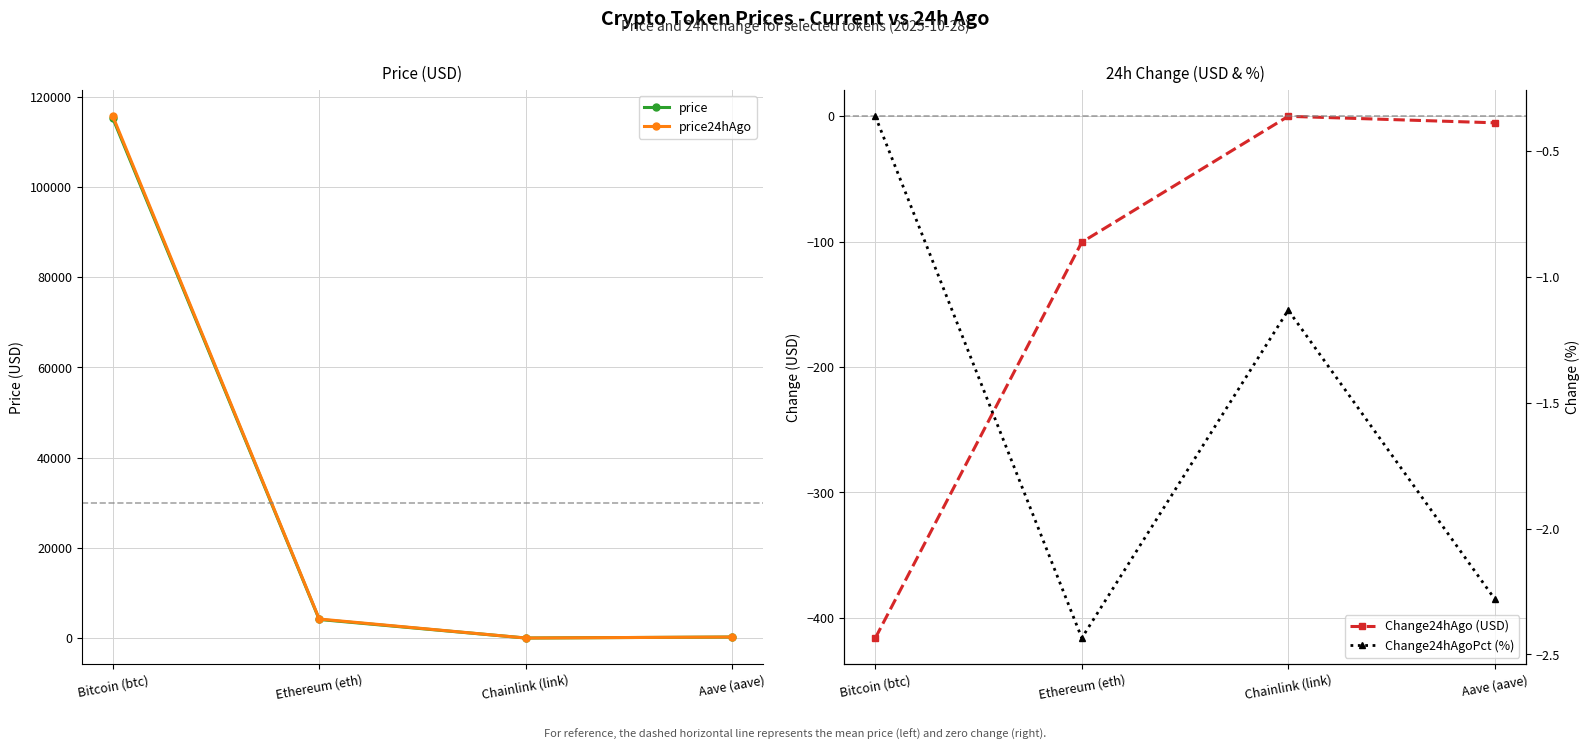

At which label does Change24hAgo (USD) reach its minimum?

Bitcoin (btc)